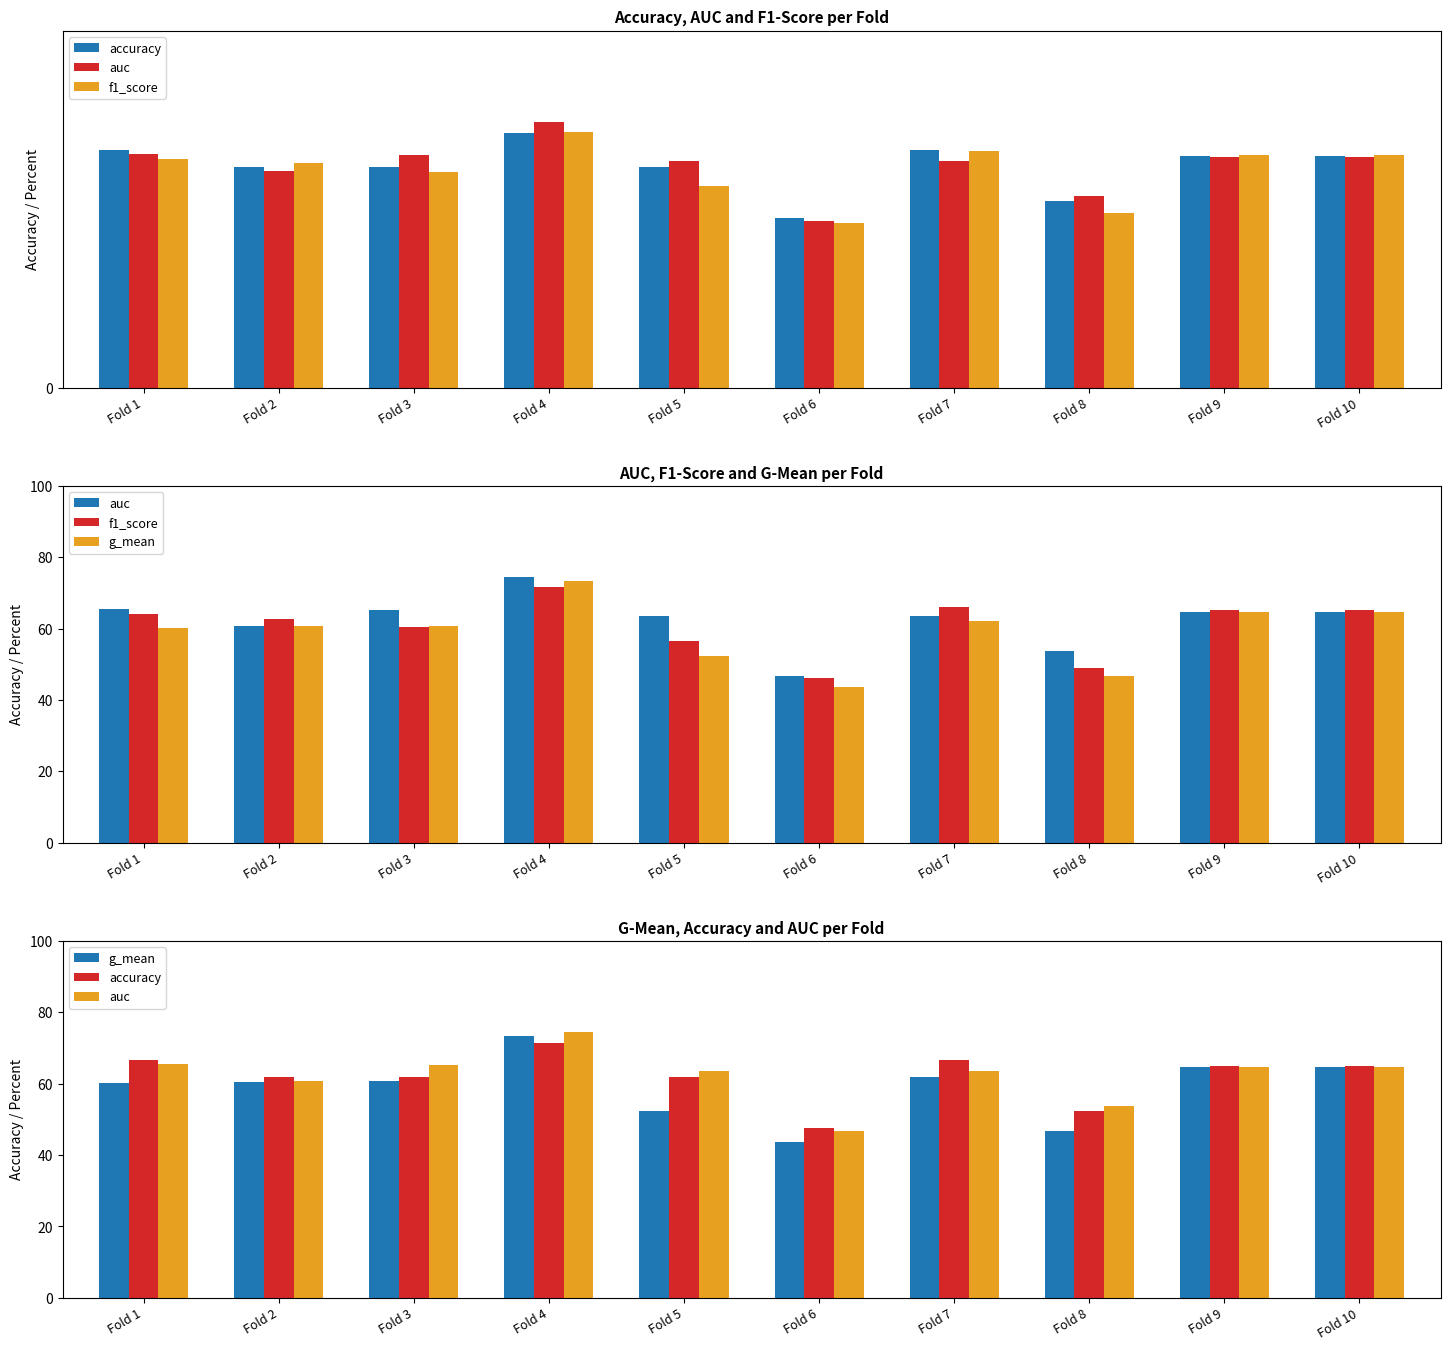

The value of f1_score at Fold 6 is 0.2. True or false?

False